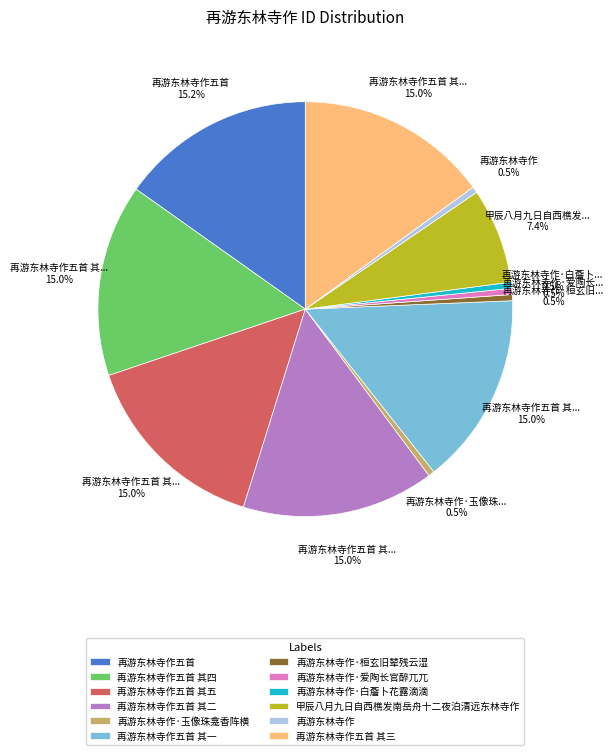

Is 再游东林寺作五首 其三 the majority of the pie?

No